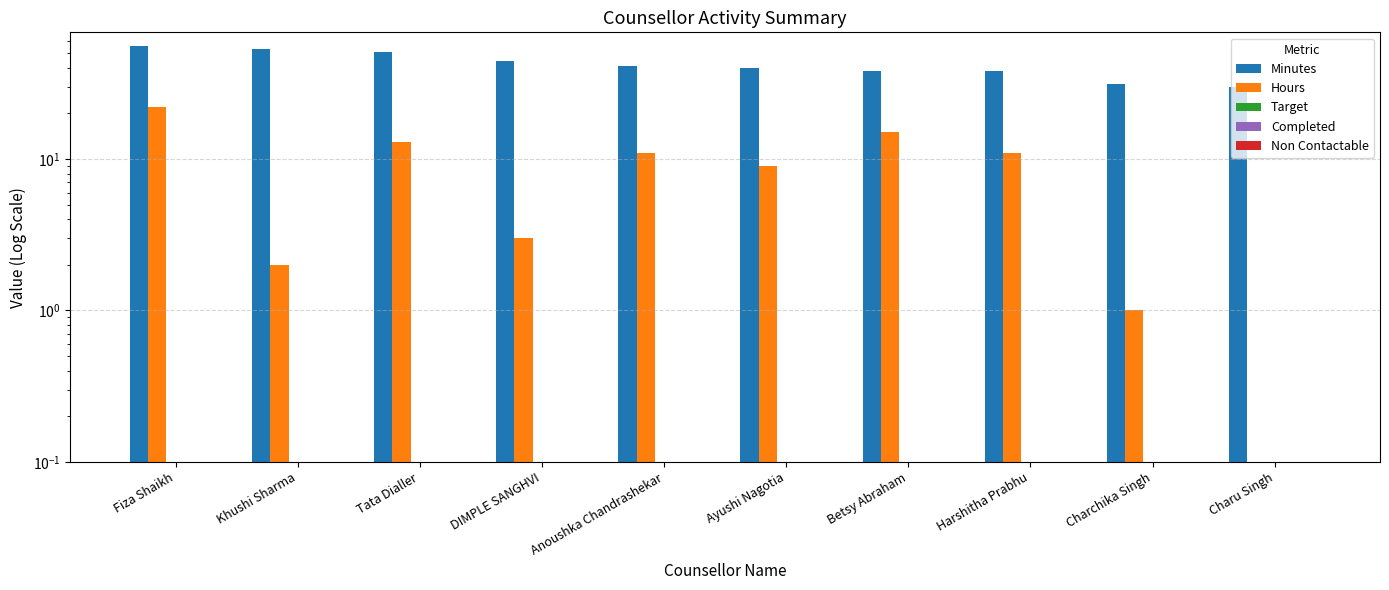

At how many categories does at least one series exceed 47?

3